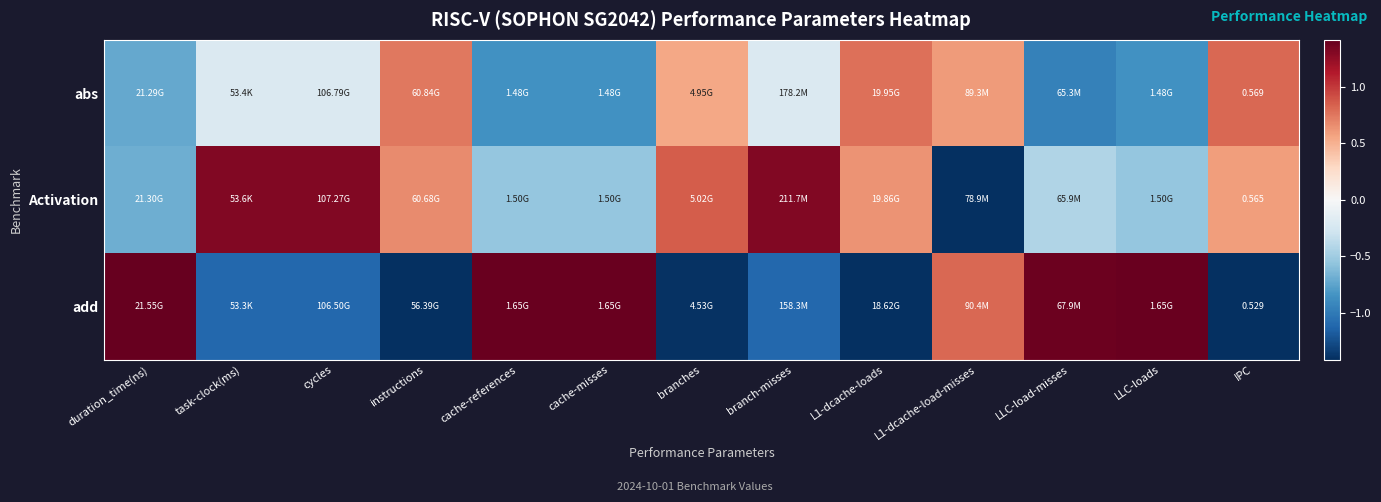

How many values in the abs series exceed 0?

5